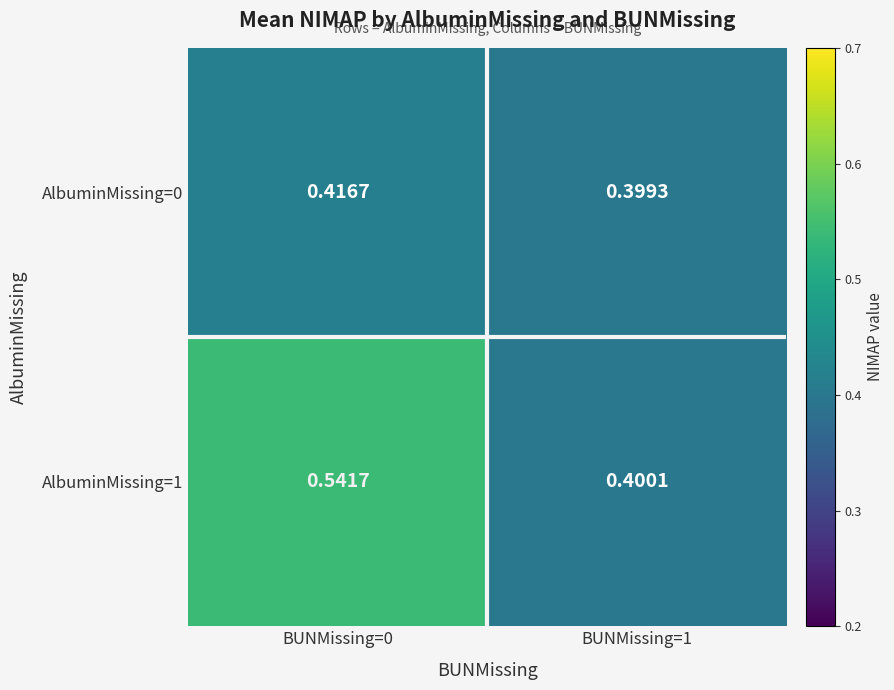

At BUNMissing=1, list the series in order from largest to smallest.

AlbuminMissing=1, AlbuminMissing=0